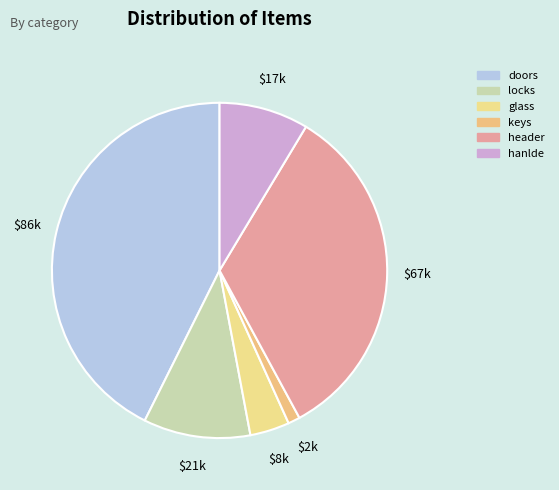

Is there any slice that represents more than half of the pie?

No